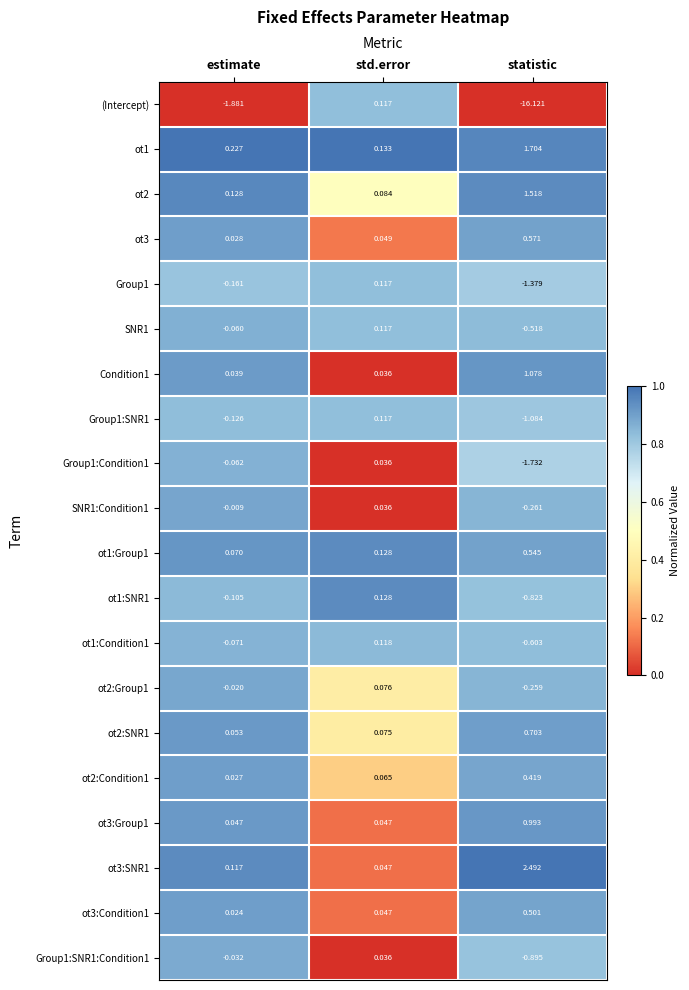

Which series has the largest range (max minus min)?

(Intercept)